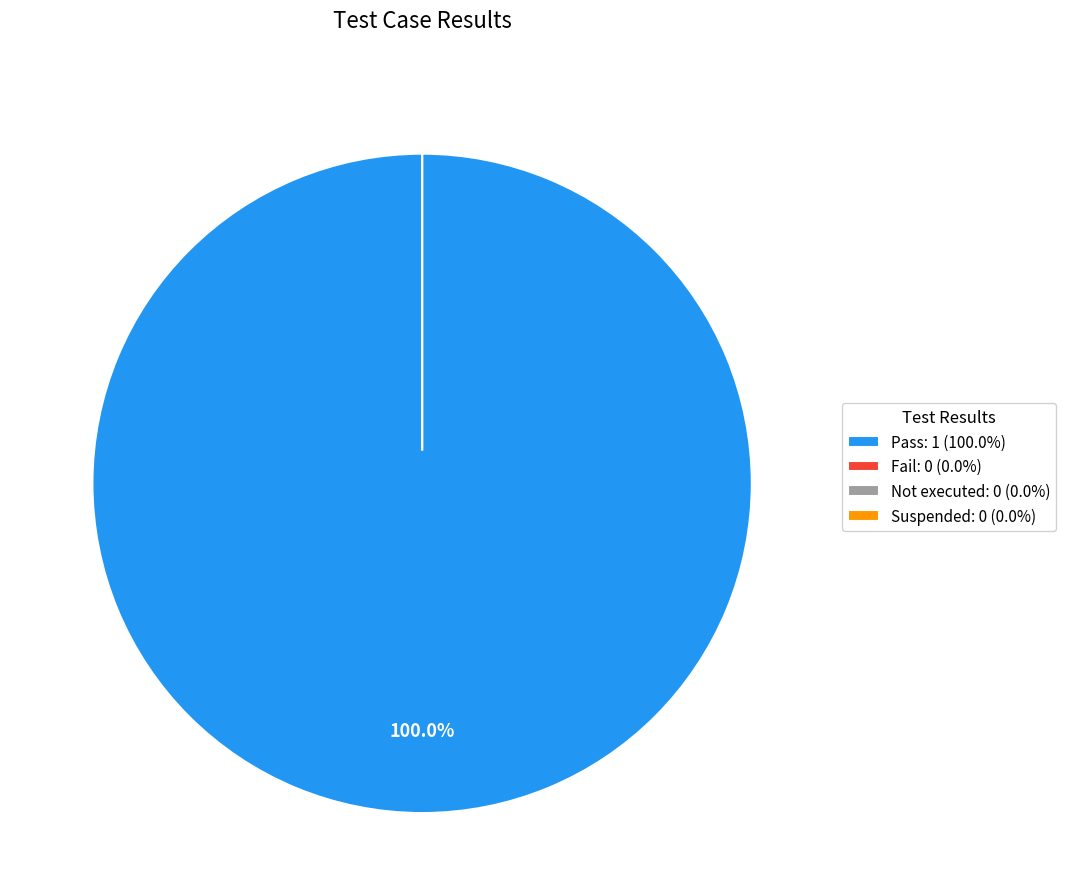

To the nearest percent, what percentage of the pie is Pass?

100%